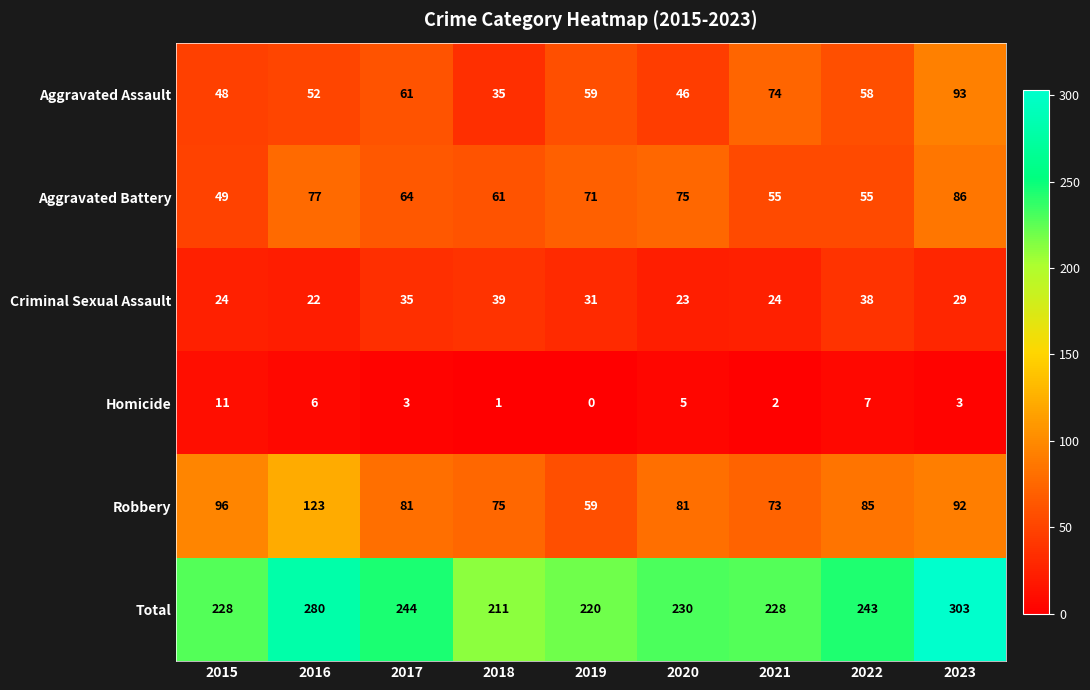

What is the maximum value shown in the chart?

303